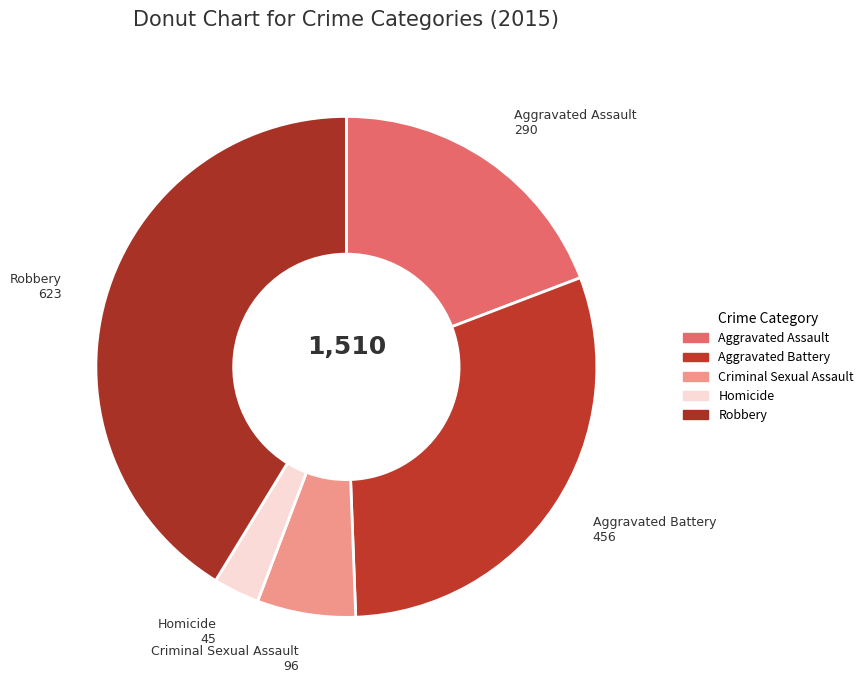

How many segments does this pie chart have?

5